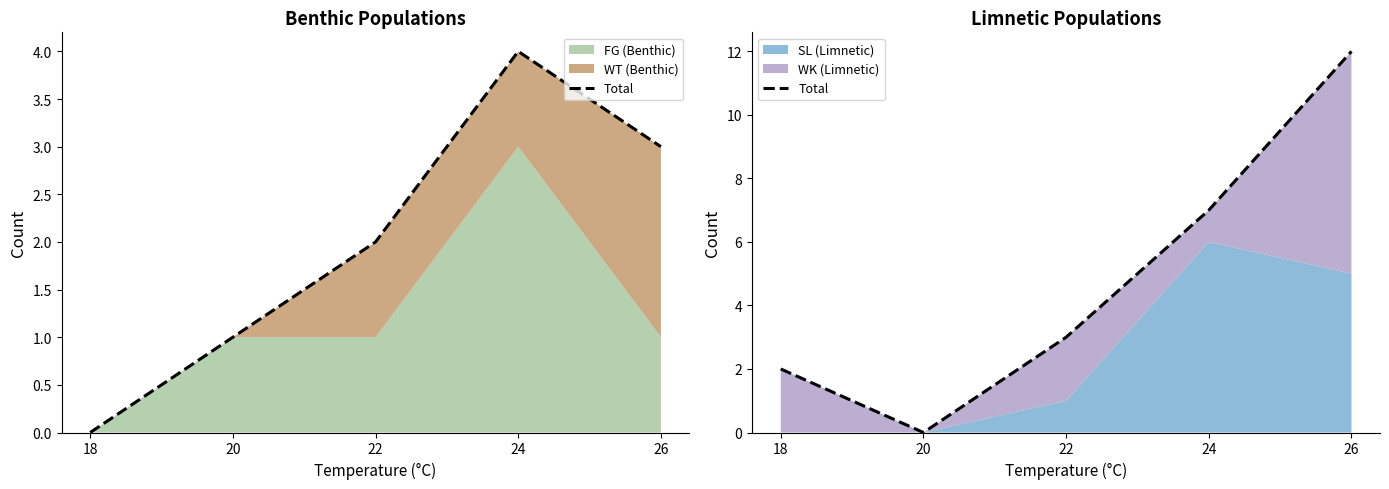

List the labels in order of value, largest first.

26, 24, 22, 18, 20